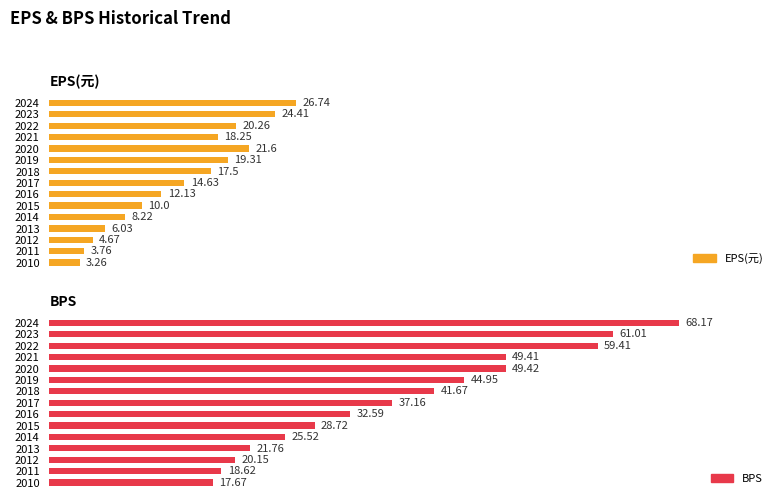

List the series in order of their overall mean, lowest first.

EPS(元), BPS